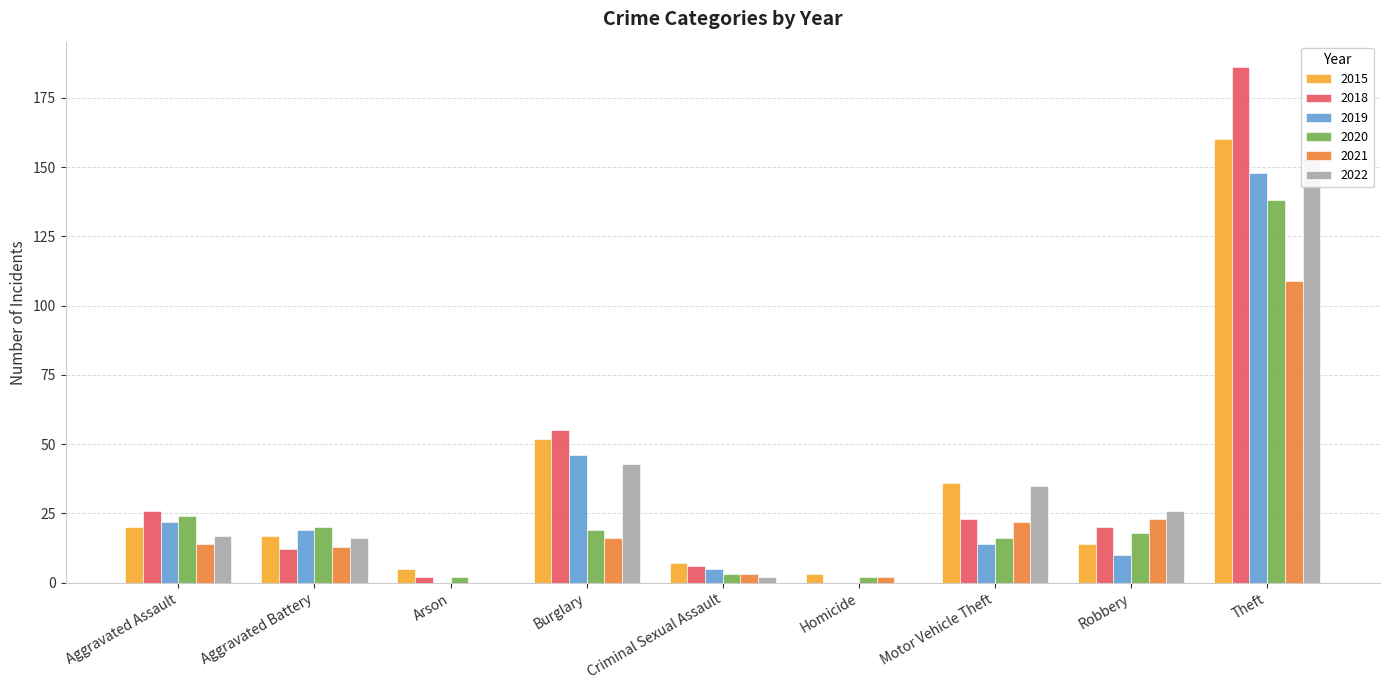

At which category is the sum across all series the highest?

Theft